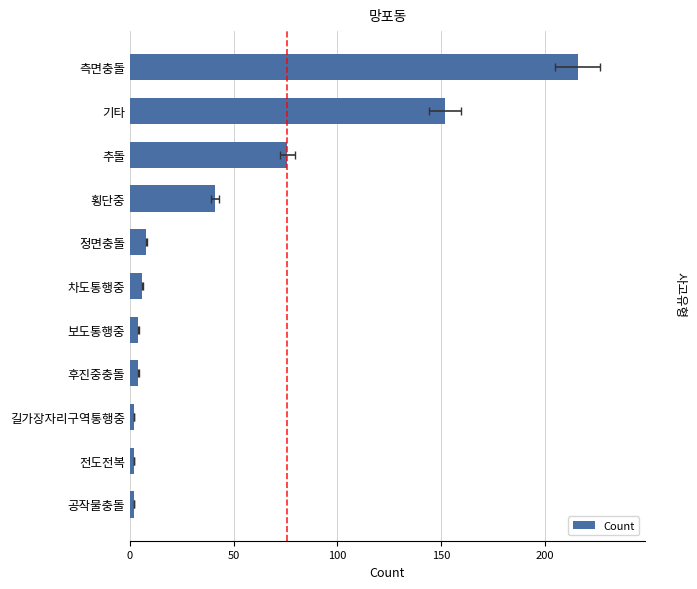

What is the difference between the values at 공작물충돌 and 측면충돌?

214